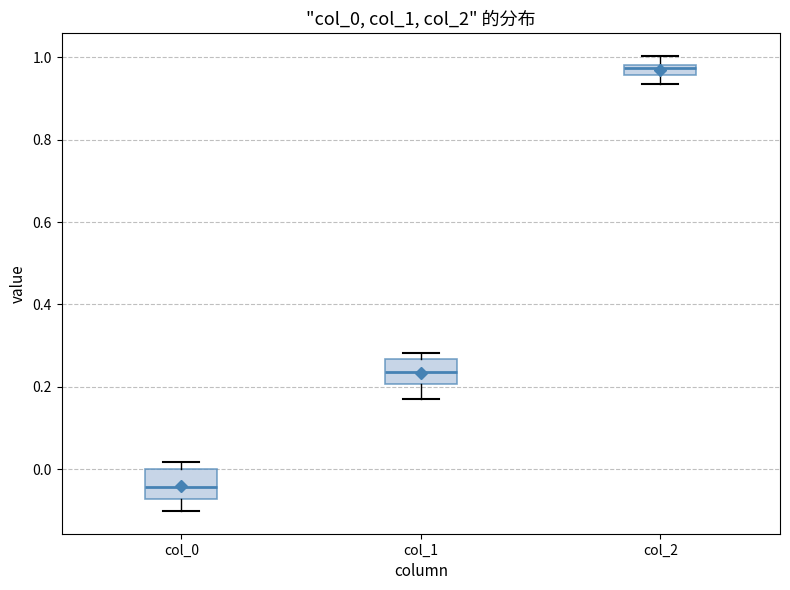

Which box's median line is the lowest?

col_0